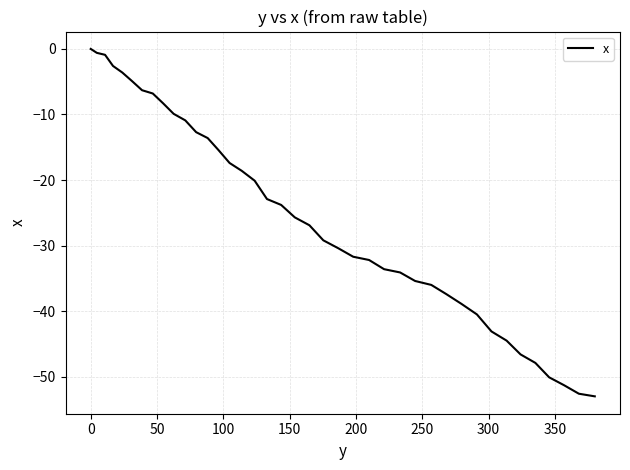

What is the smallest value displayed?

-53.0